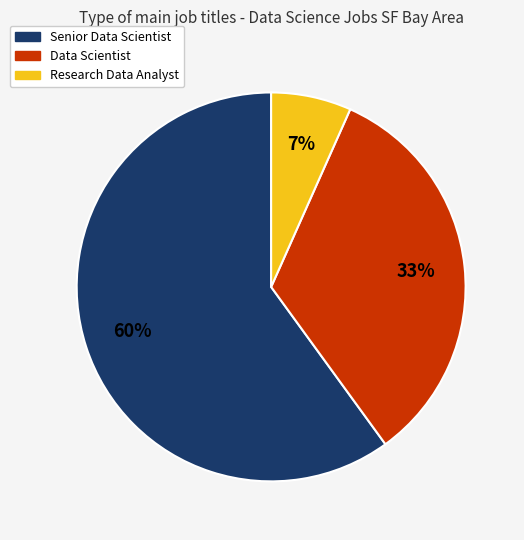

To the nearest percent, what percentage of the pie is Data Scientist?

33%